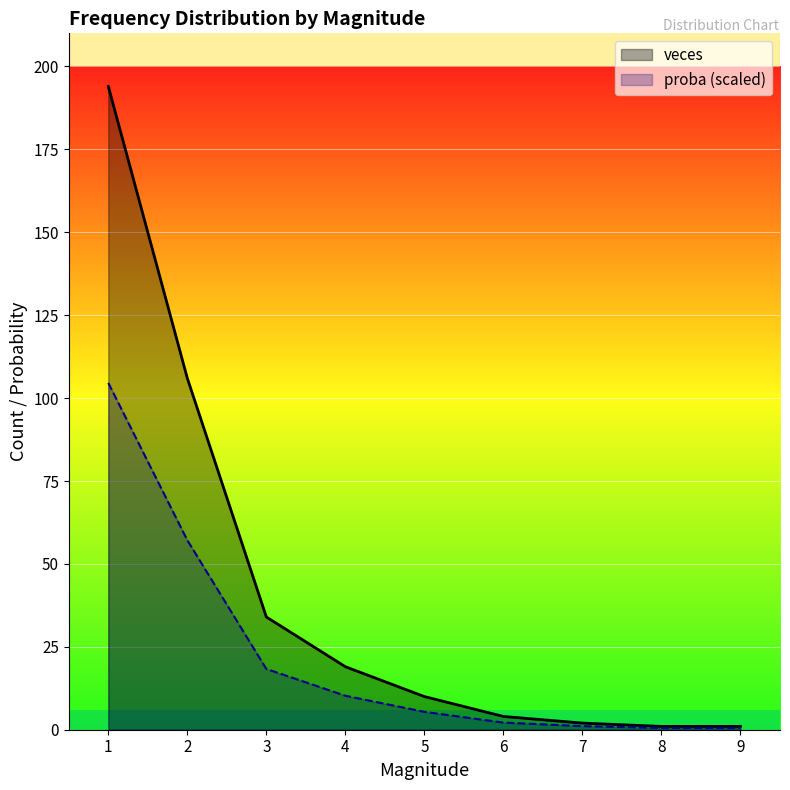

Count the number of categories in the chart.

9